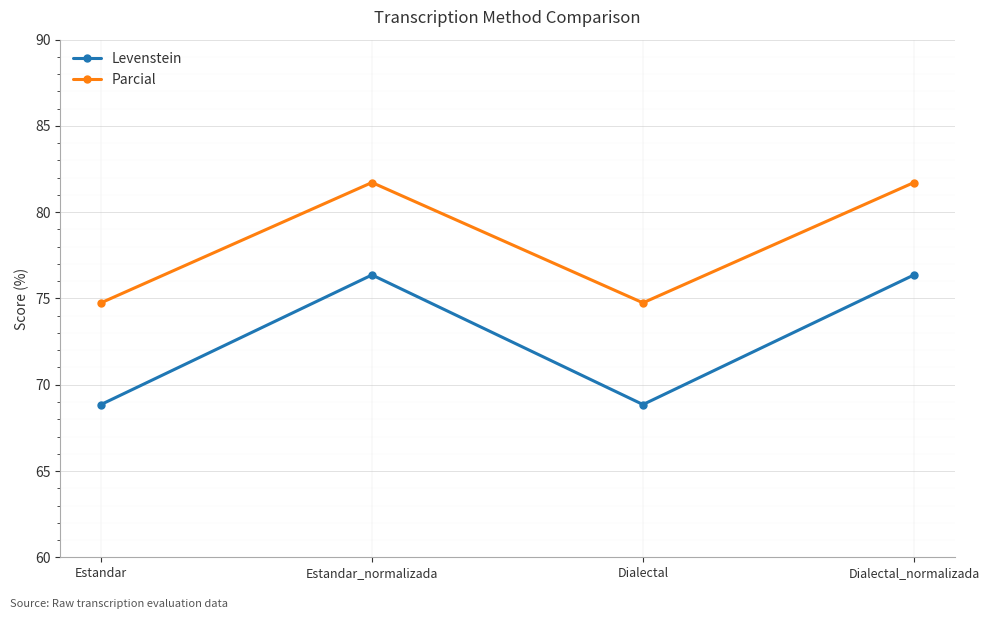

What position from the right is Estandar_normalizada?

3